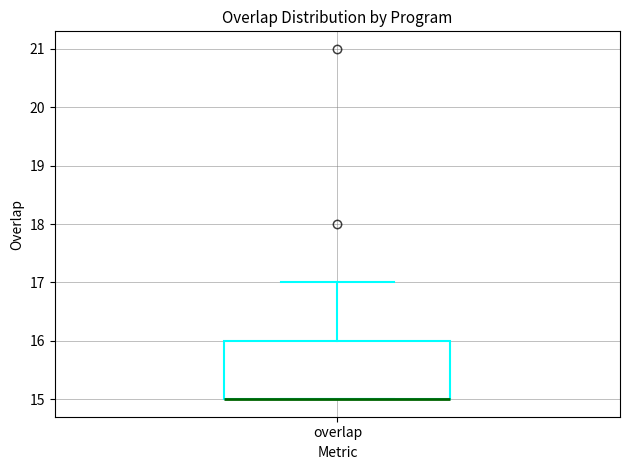

Read this box plot against the y-axis: the position of the median line, the range covered by the box, and the ends of both whiskers. The values are not printed on the chart, so give them approximately, as read against the axis.

median 15 (drawn on the box's lower edge), box 15 to 16, whiskers 15 to 17